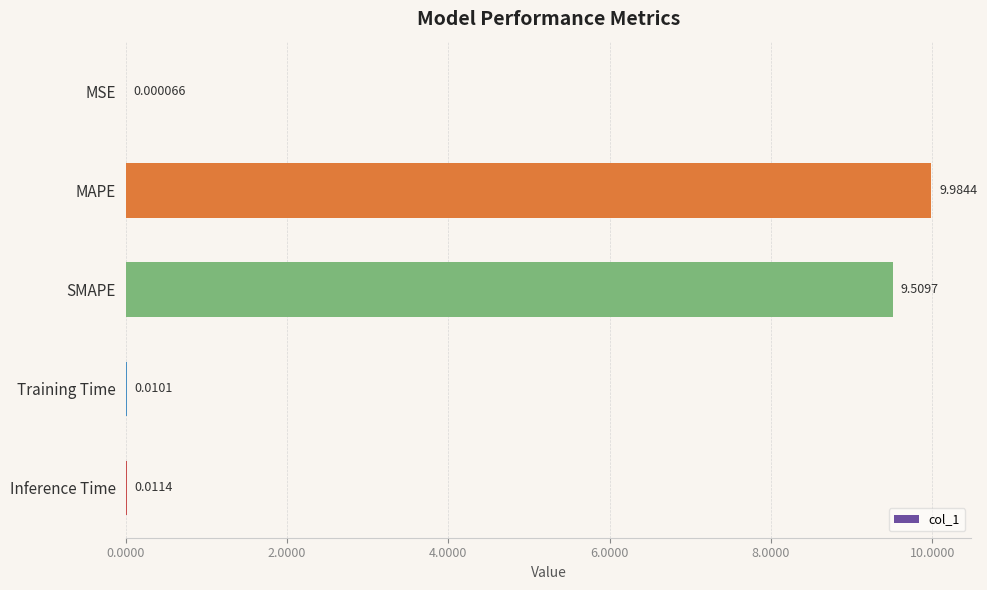

What is the sum of all values?

19.5